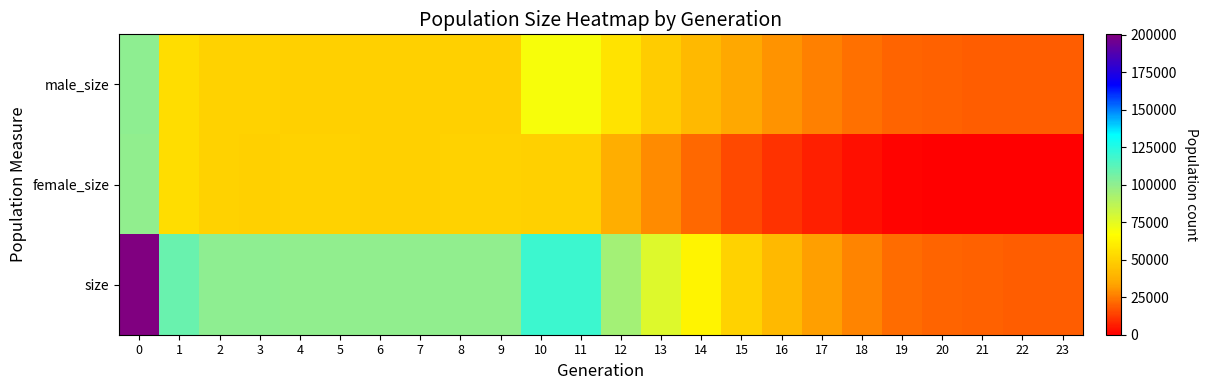

Reading left to right, what are all the values shown in this chart?

male_size: 0=100245	1=54547	2=50406	3=50249	4=49937	5=49538	6=50011	7=49873	8=49969	9=49780	10=69629	11=69399	12=57017	13=48056	14=41179	15=35096	16=30402	17=26011	18=23186	19=20865	20=19959	21=19530	22=19527	23=19500
female_size: 0=100059	1=54627	2=50480	3=49995	4=50132	5=50254	6=49944	7=50057	8=50142	9=50123	10=49968	11=49708	12=37095	13=28670	14=21716	15=15604	16=10866	17=6282	18=3671	19=1499	20=393	21=37	22=18	23=0
size: 0=200304	1=109174	2=100886	3=100244	4=100069	5=99792	6=99955	7=99930	8=100111	9=99903	10=119597	11=119107	12=94112	13=76726	14=62895	15=50700	16=41268	17=32293	18=26857	19=22364	20=20352	21=19567	22=19545	23=19500